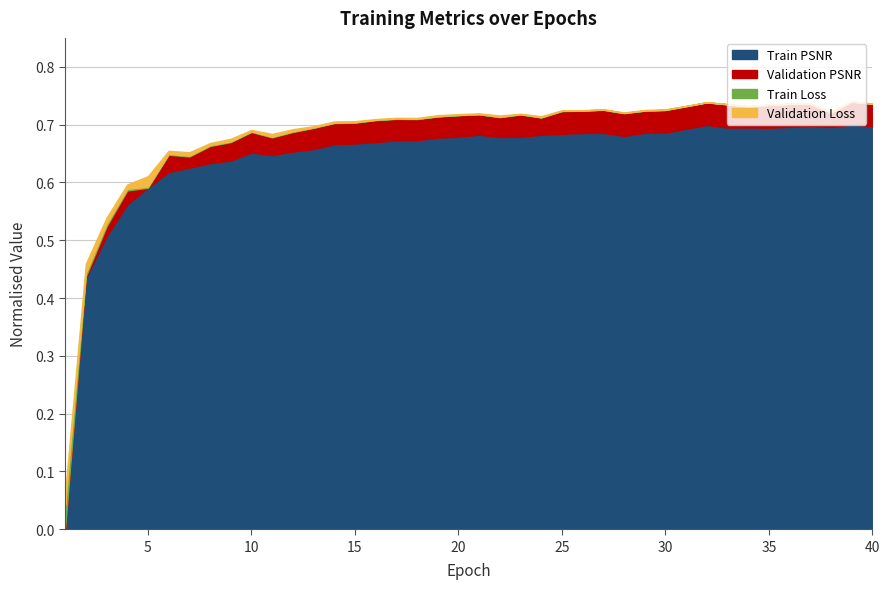

How many lines are shown in the chart?

4